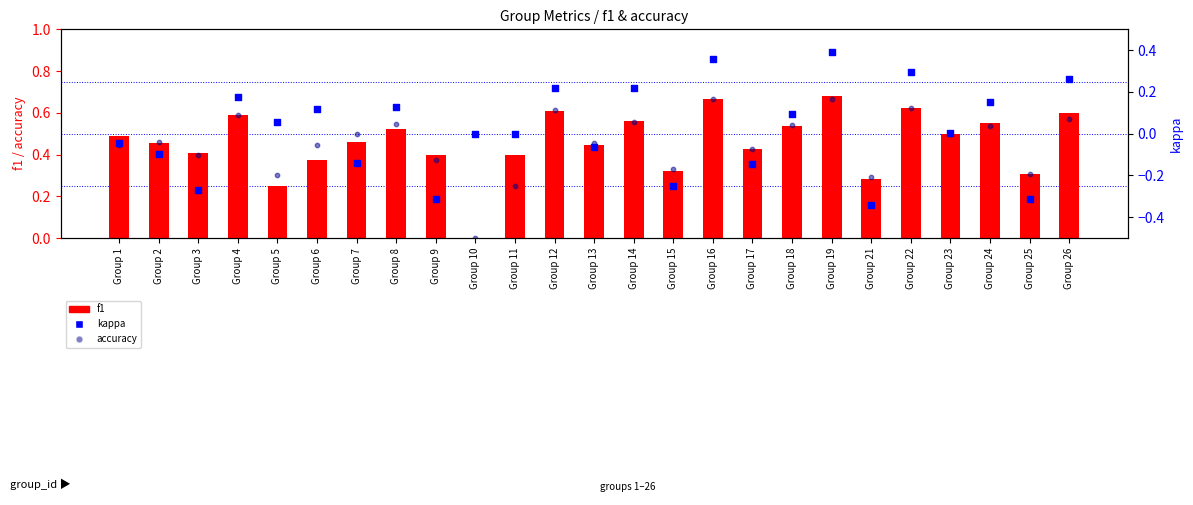

Is the value of f1 at Group 17 greater than the value of kappa at Group 4?

Yes